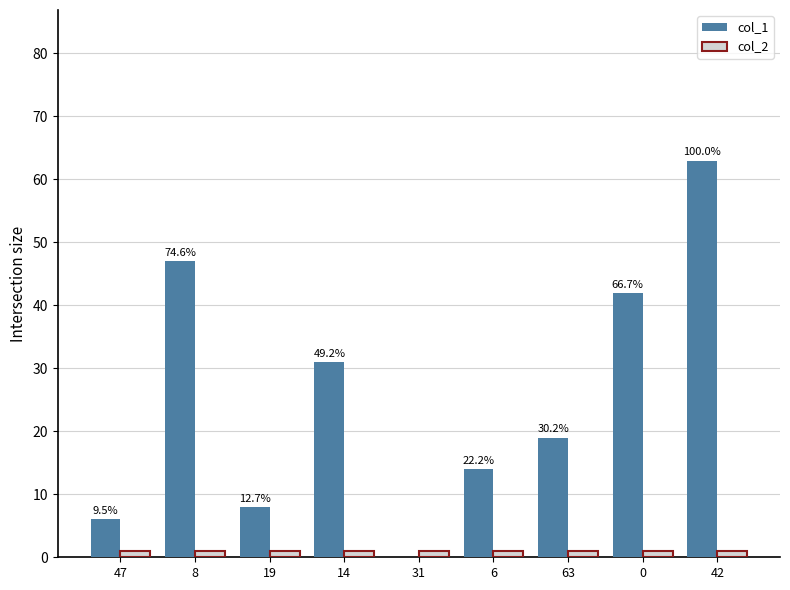

At which category does the chart reach its peak across all series?

42